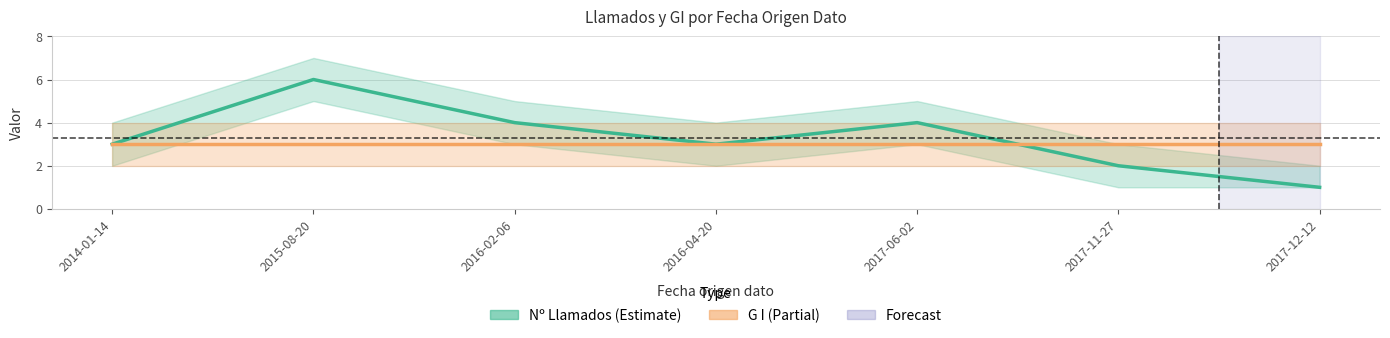

Is it true that G I equals 4 at 2017-11-27?

False